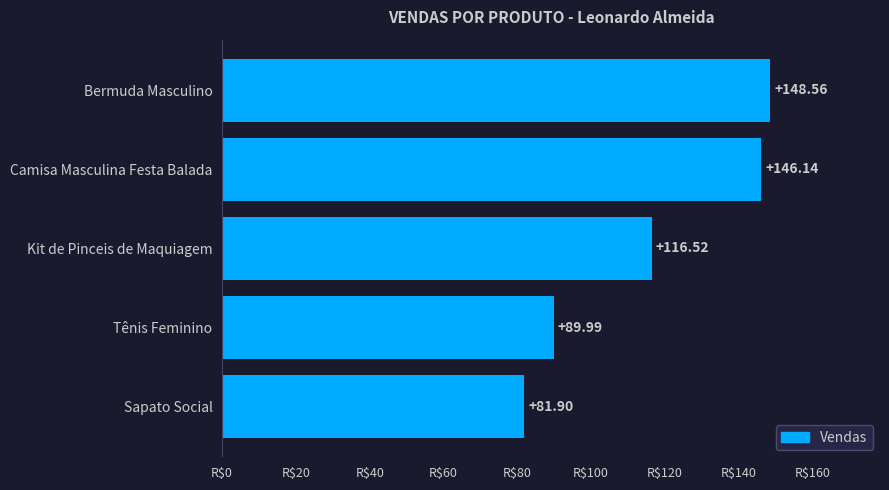

What is the average value?

116.6